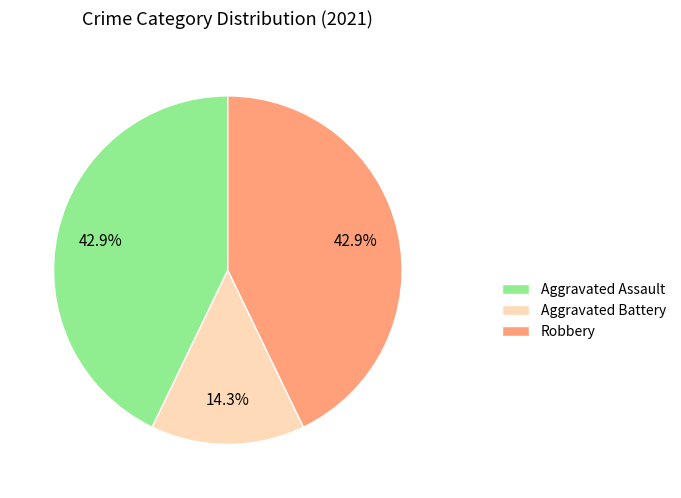

What percentage is the Robbery slice, to the nearest percent?

43%